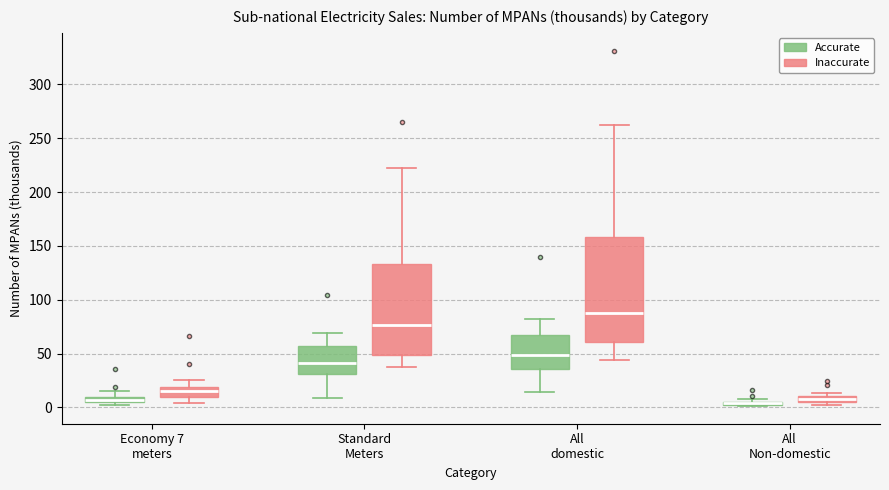

Comparing the boxes themselves (not the whiskers), which one is the tallest?

All domestic (Inaccurate)